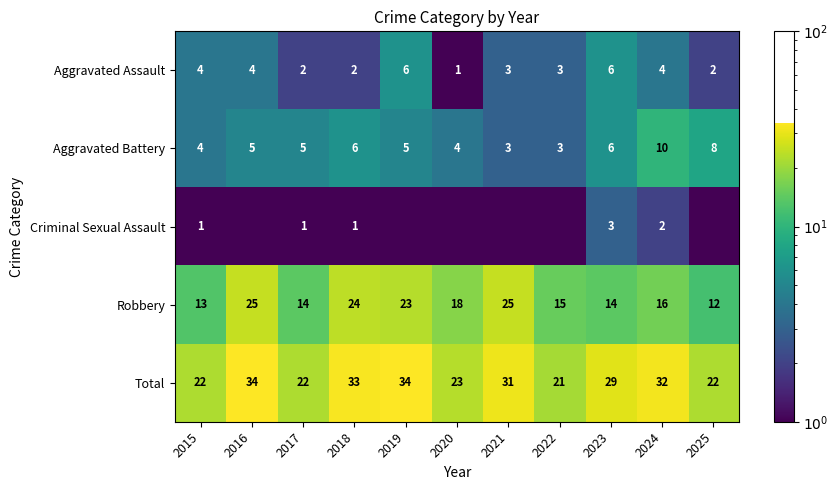

What is the average value of the Robbery series?

18.1